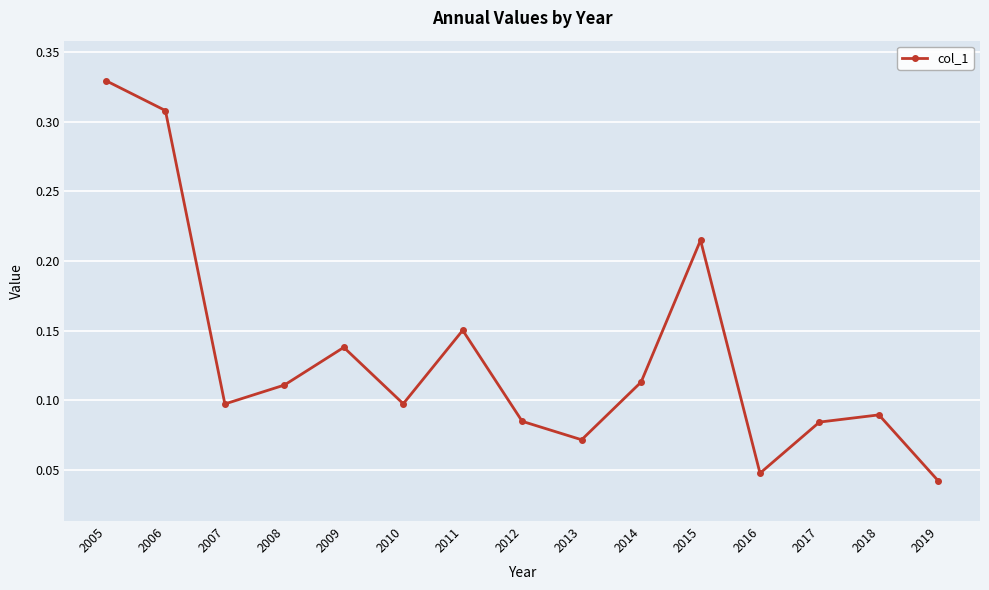

The chart shows a value of 0.1 at 2008. True or false?

True